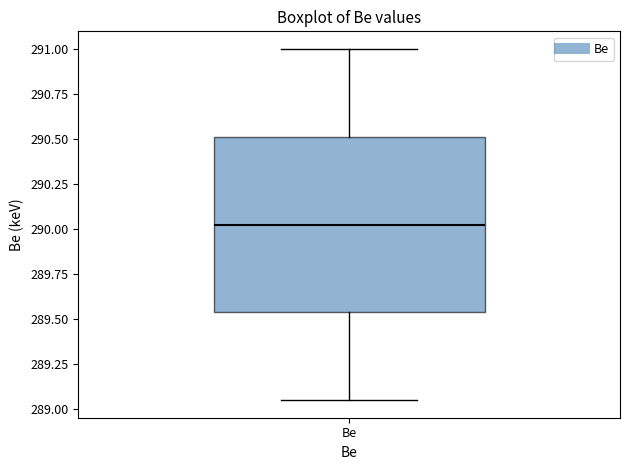

Read this box plot against the y-axis: the position of the median line, the range covered by the box, and the ends of both whiskers. The values are not printed on the chart, so give them approximately, as read against the axis.

median 290.05, box 289.55 to 290.50, whiskers 289.05 to 291.00